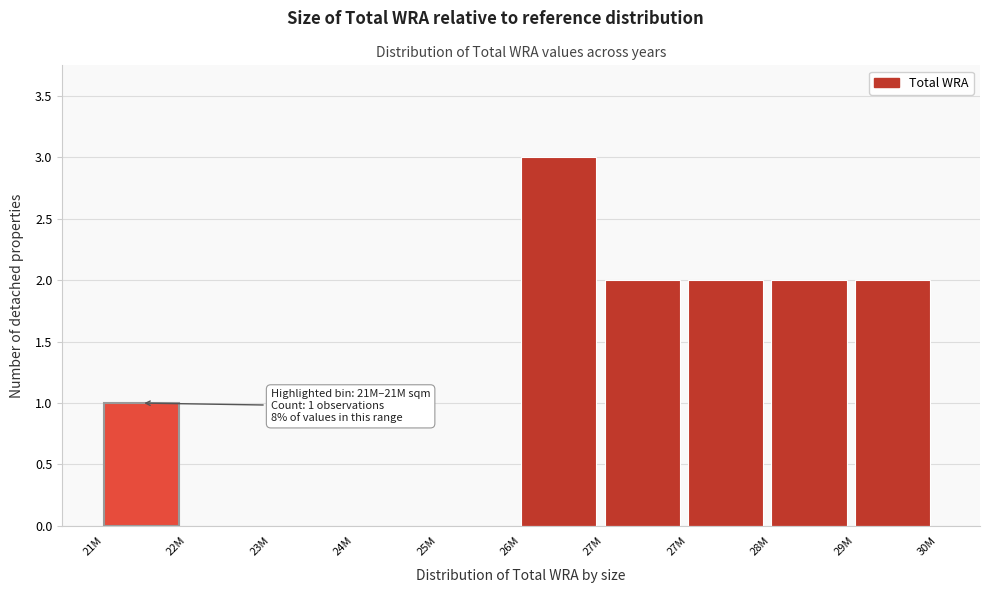

How many categories are shown in the chart?

10